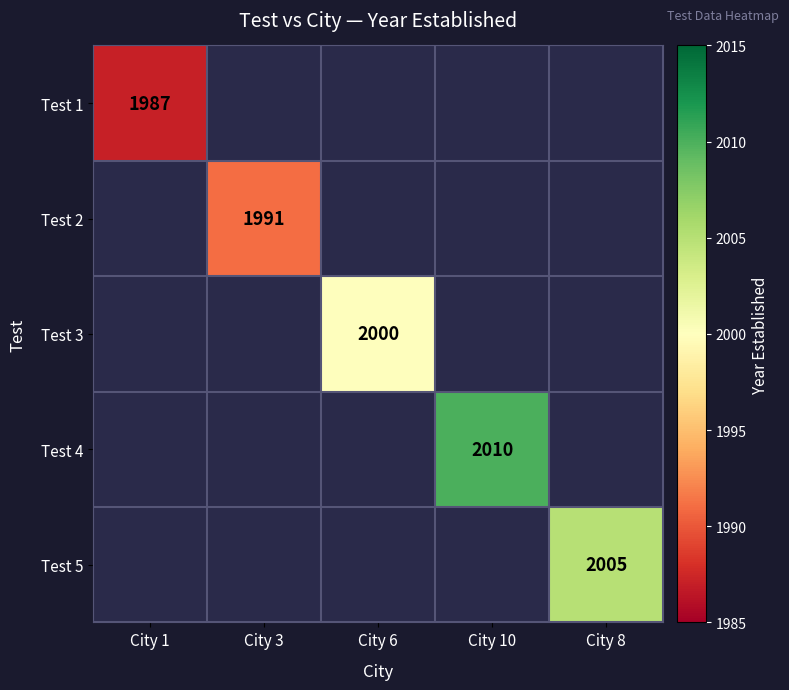

The value of Test 4 at City 10 is 2010. True or false?

True